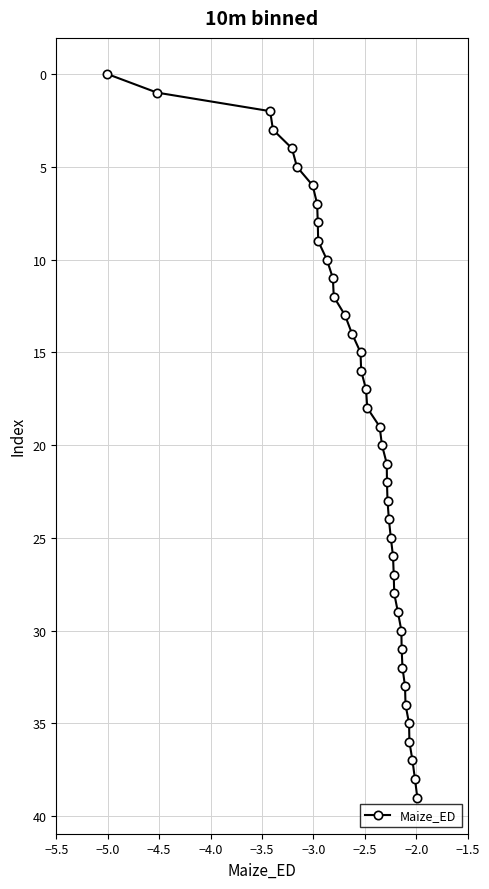

What is the maximum value shown in the chart?

39